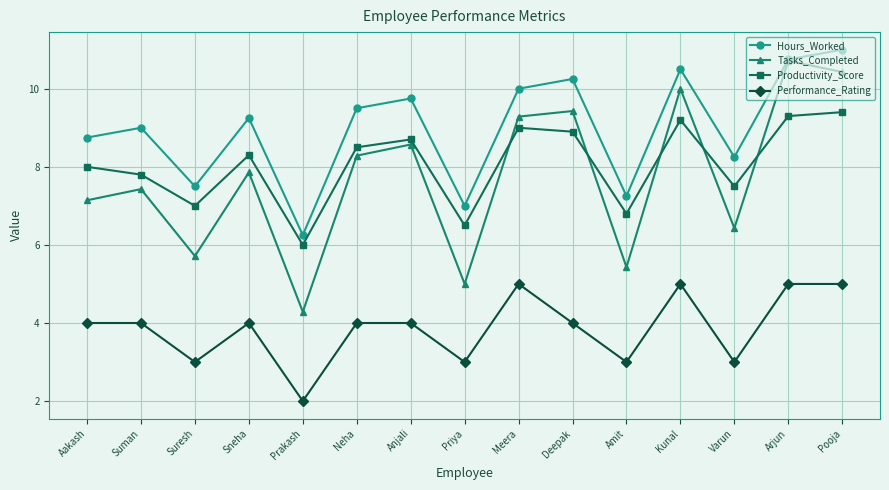

What is the minimum value for Tasks_Completed?

4.3